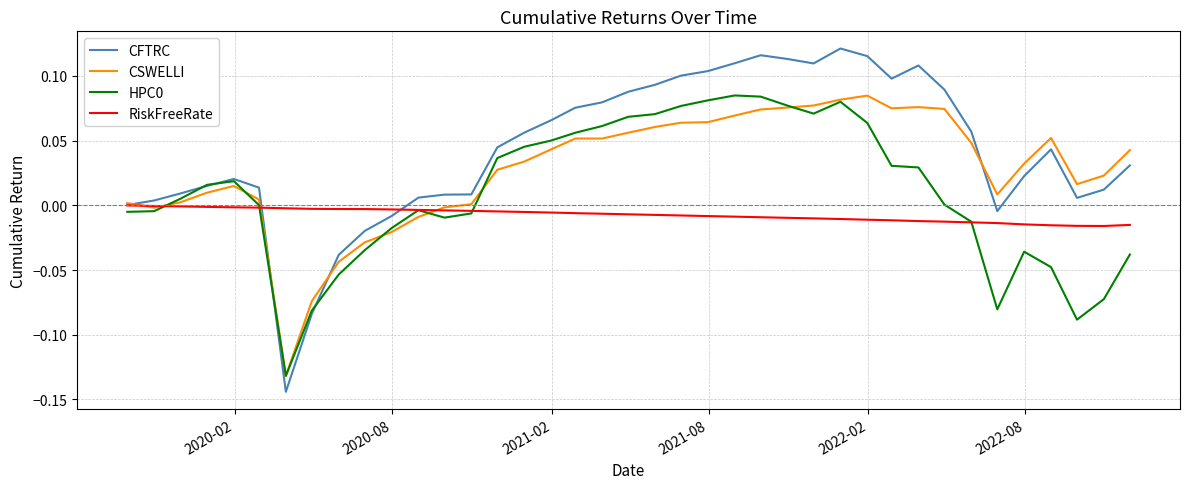

Which series has the widest spread of values?

CFTRC